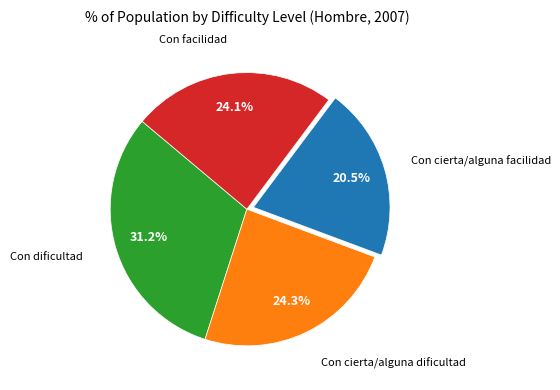

Does any single category account for the majority?

No